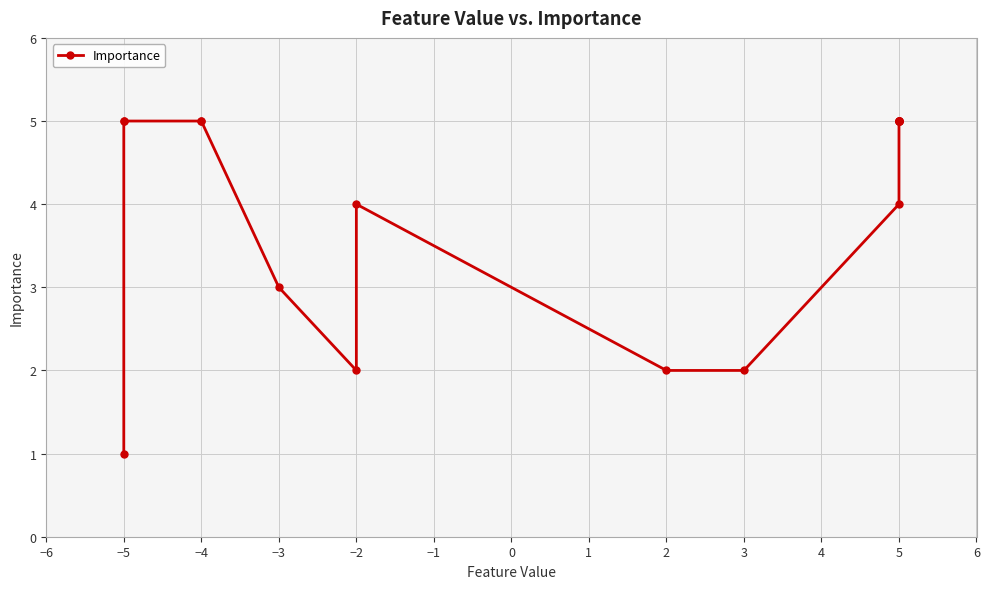

True or false: the data shows 7 at −4.

False